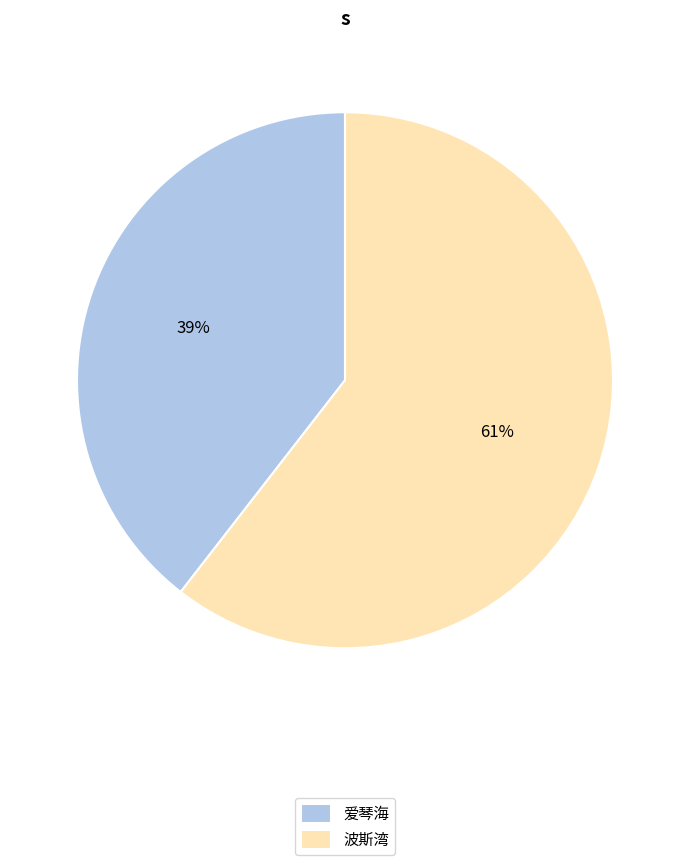

Does any single category account for the majority?

Yes